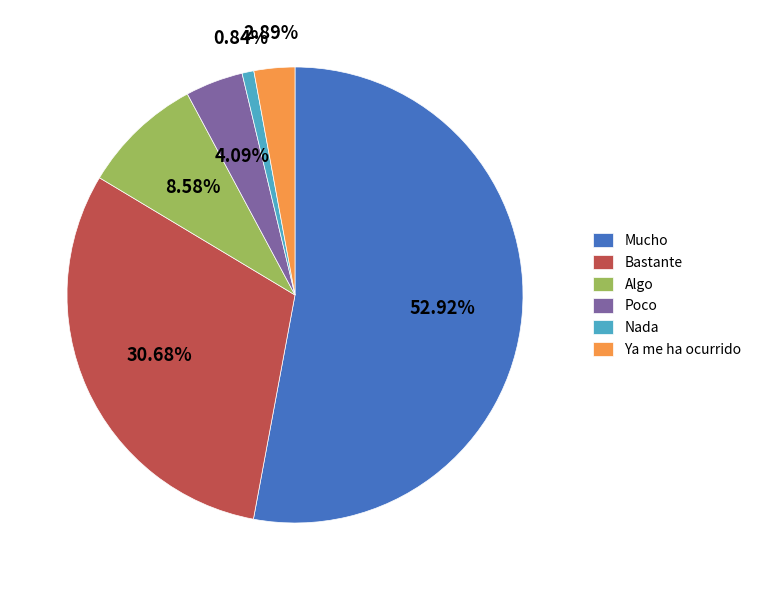

Does Ya me ha ocurrido represent more than half of the total?

No